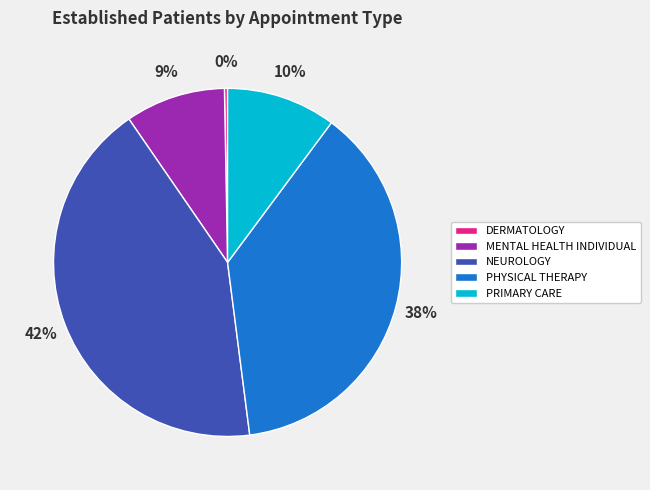

Is the sum of DERMATOLOGY and MENTAL HEALTH INDIVIDUAL greater than half?

No